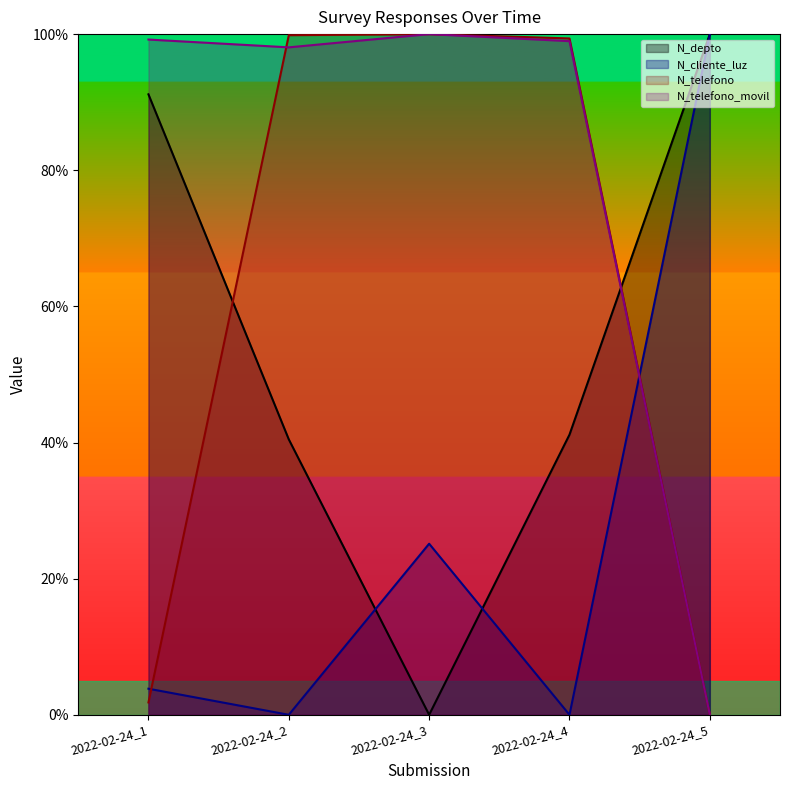

Which category has the highest value across all series?

2022-02-24_5